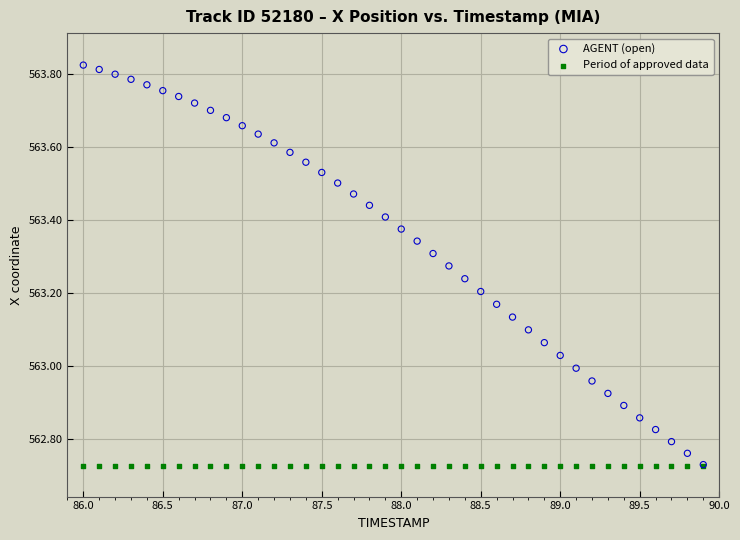

Which series contains the highest Y value?

AGENT (open)